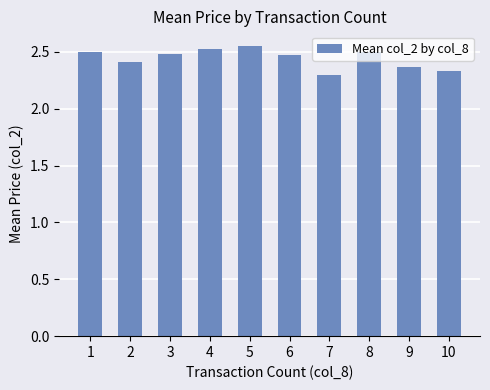

What is the approximate value at 6?

2.5